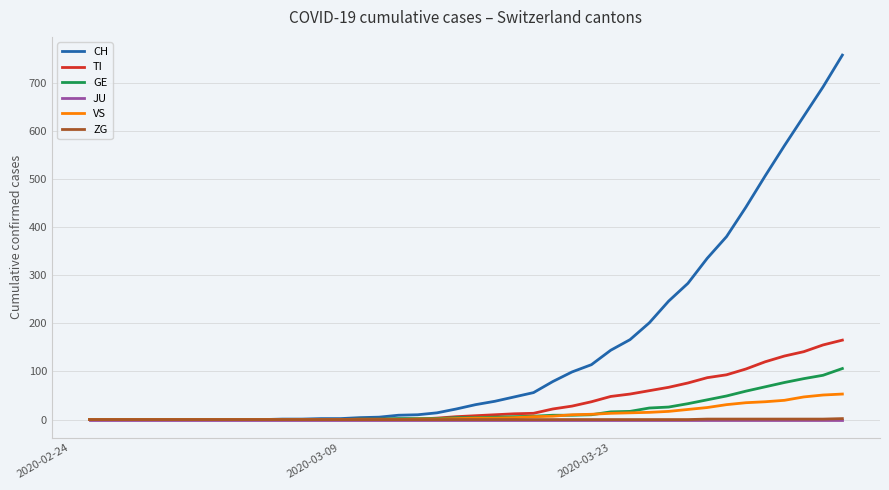

Which series has the widest spread of values?

CH